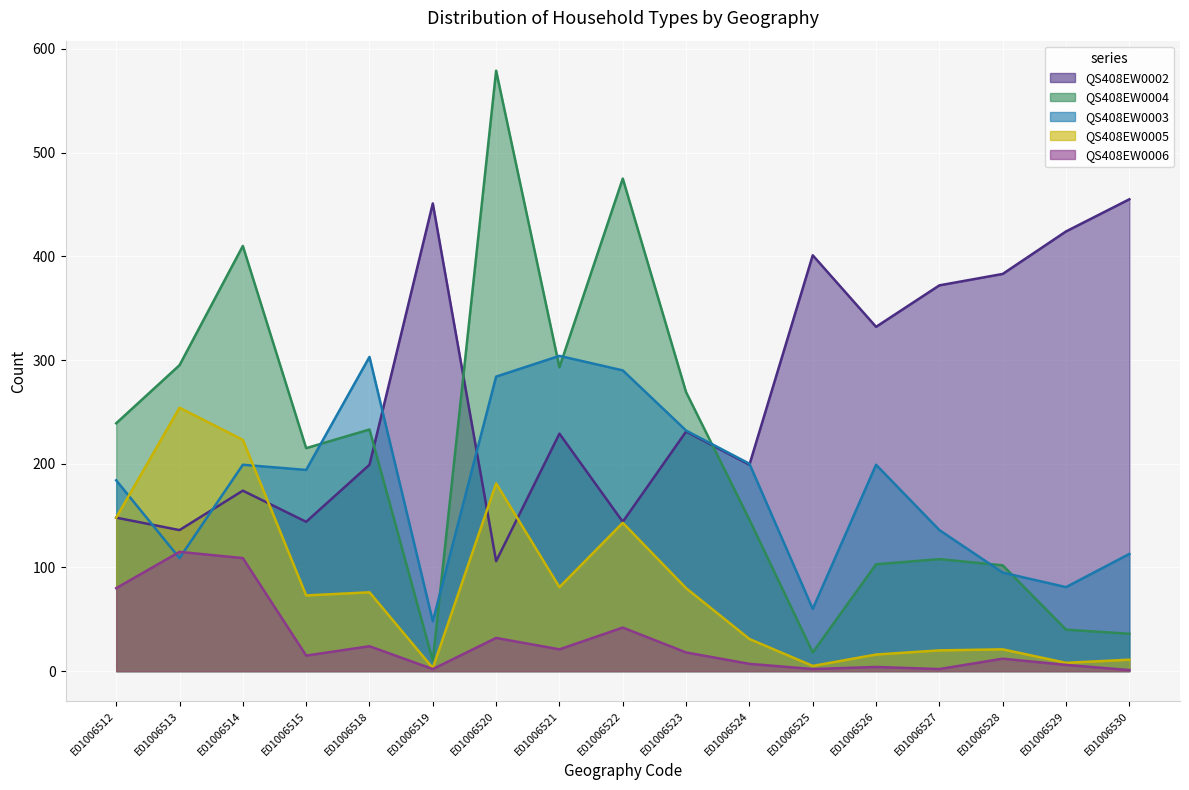

True or false: QS408EW0004 and QS408EW0006 cross at least once.

False